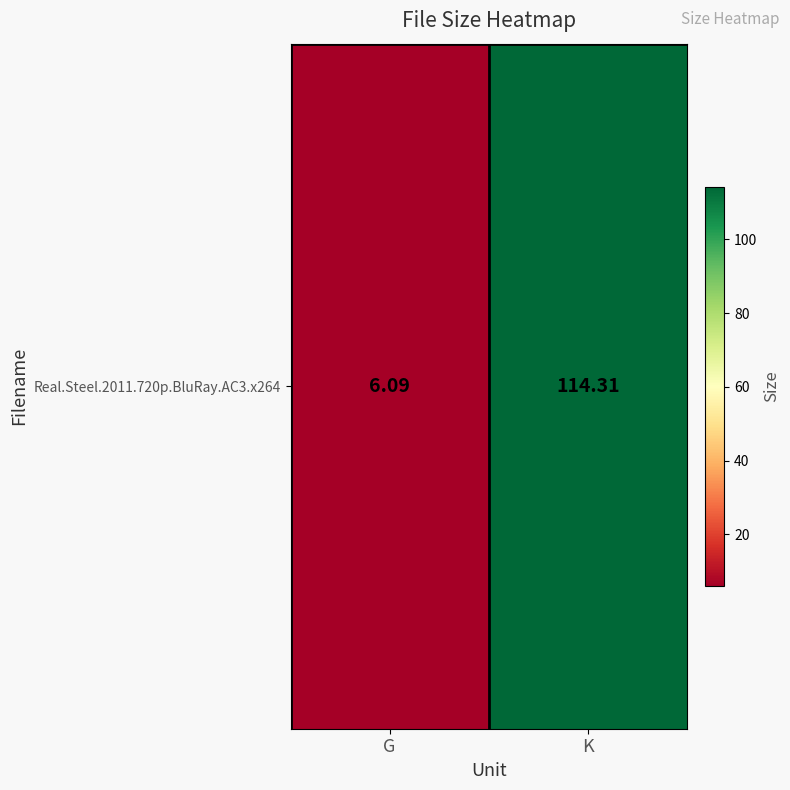

At which category does the chart reach its minimum across all series?

G